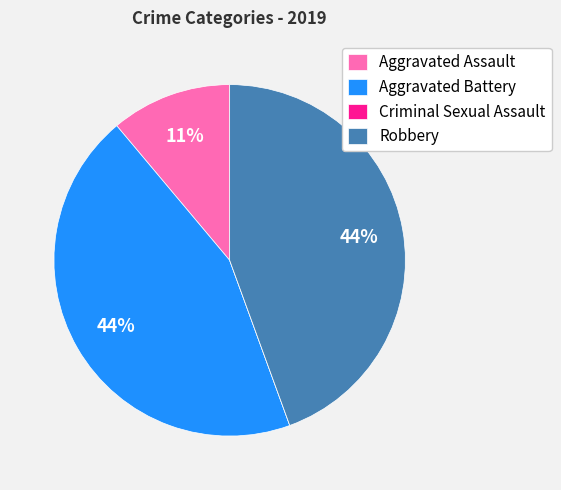

Combined, do Aggravated Battery and Aggravated Assault account for over 50%?

Yes